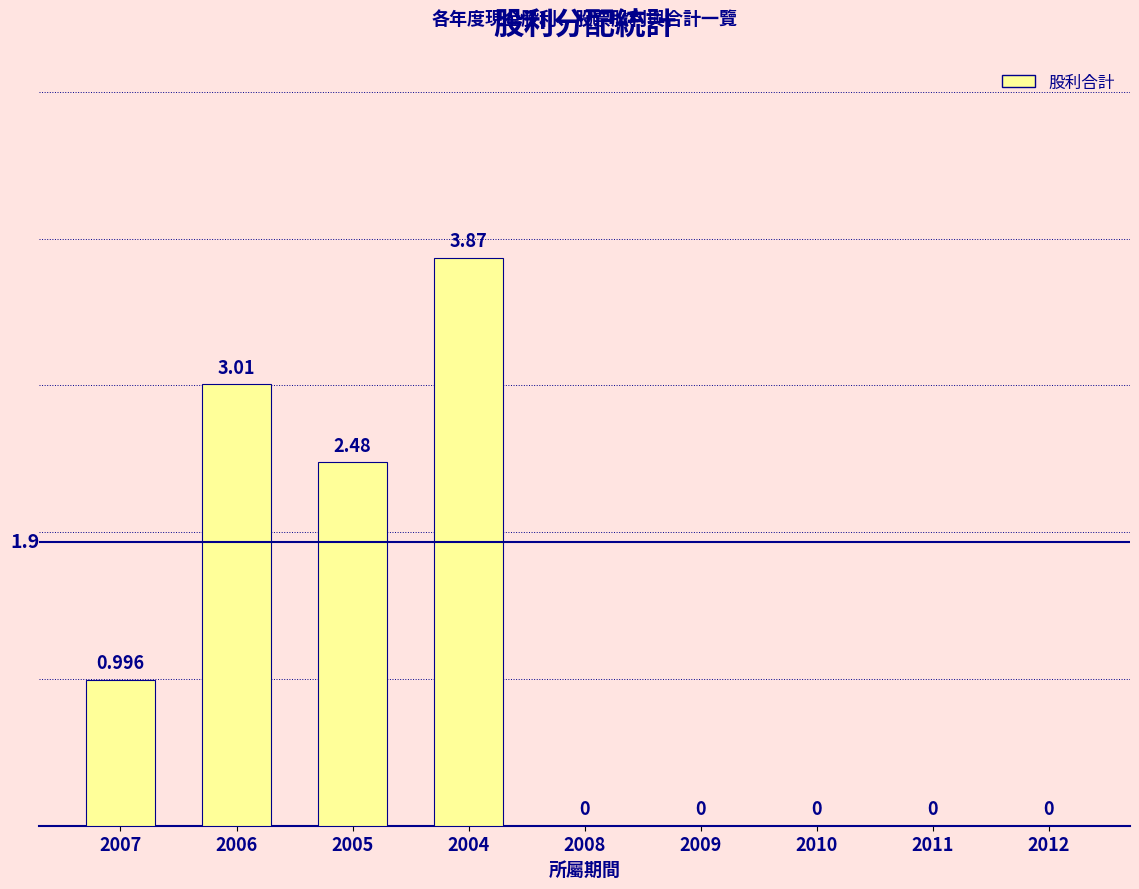

Between 2010 and 2007, which is larger?

2007